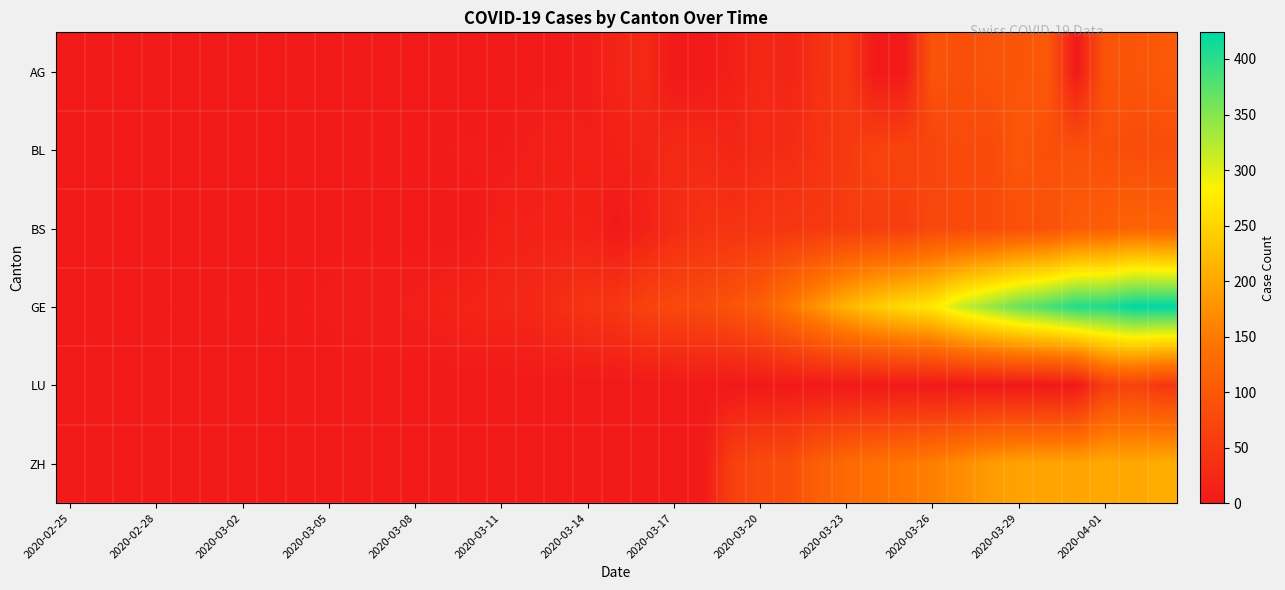

Reading left to right, extract all data points from this chart.

AG: 0	0	0	0	0	0	0	0	0	0	0	0	1	0	0	0	2	2	6	17	25	0	0	10	24	16	38	50	0	0	94	85	94	94	100	0	94	94	100
BL: 0	0	0	0	1	1	1	1	1	1	4	4	4	4	5	3	9	12	8	12	17	26	27	19	27	30	40	51	66	68	68	79	75	99	86	88	86	81	82
BS: 0	0	0	0	0	0	0	0	0	1	1	1	1	1	1	13	13	13	13	0	13	30	40	40	45	46	50	56	58	58	74	76	79	87	90	105	108	119	115
GE: 0	1	1	2	3	3	3	4	4	5	7	7	9	13	18	20	23	33	43	46	66	75	78	92	109	145	179	214	238	258	272	313	339	365	382	405	406	424	424
LU: 0	0	0	0	0	0	0	0	0	0	0	0	0	0	0	0	0	0	0	0	0	0	0	0	0	0	0	0	0	0	0	0	0	0	0	0	57	66	49
ZH: 0	0	0	0	0	0	0	0	0	0	0	0	0	0	0	0	0	0	0	0	0	0	0	60	78	83	110	127	138	146	156	171	187	194	197	196	203	200	207